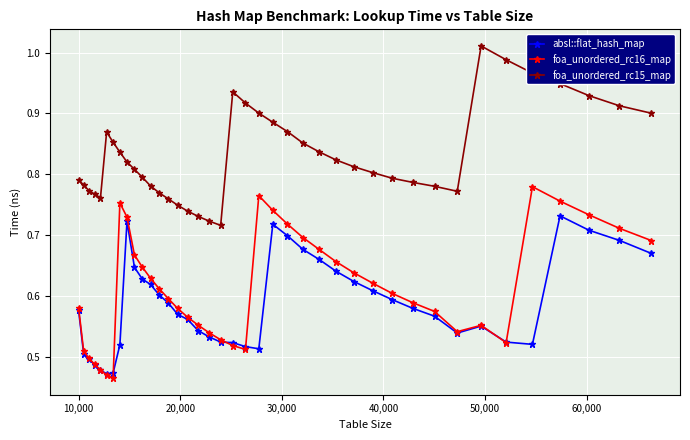

List the series in order of their peak value, highest first.

foa_unordered_rc15_map, foa_unordered_rc16_map, absl::flat_hash_map